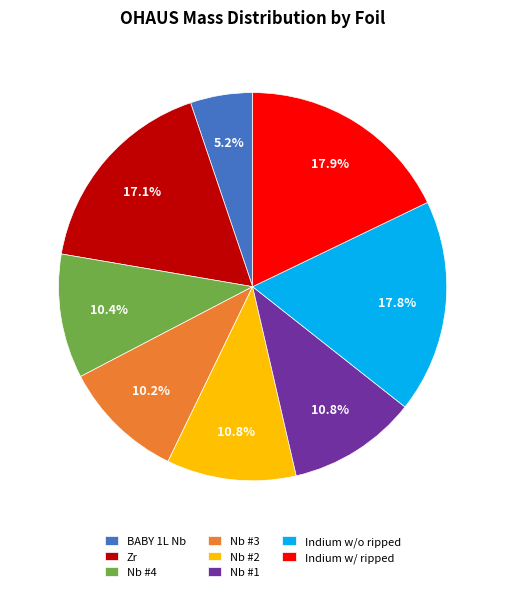

Is Nb #3 the majority of the pie?

No